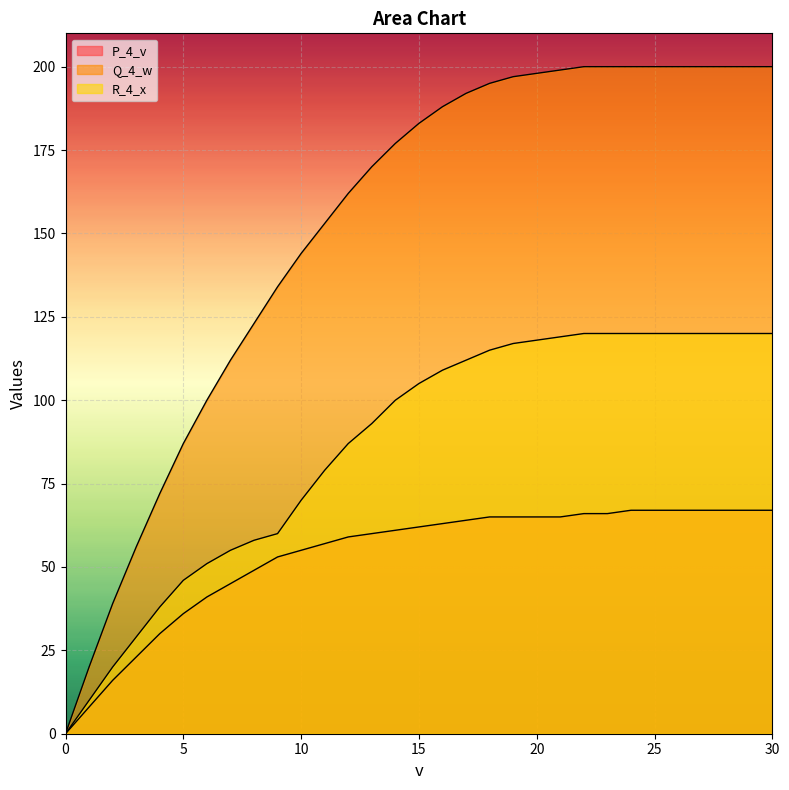

Rank the series at 25 from lowest to highest value.

P_4_v, R_4_x, Q_4_w